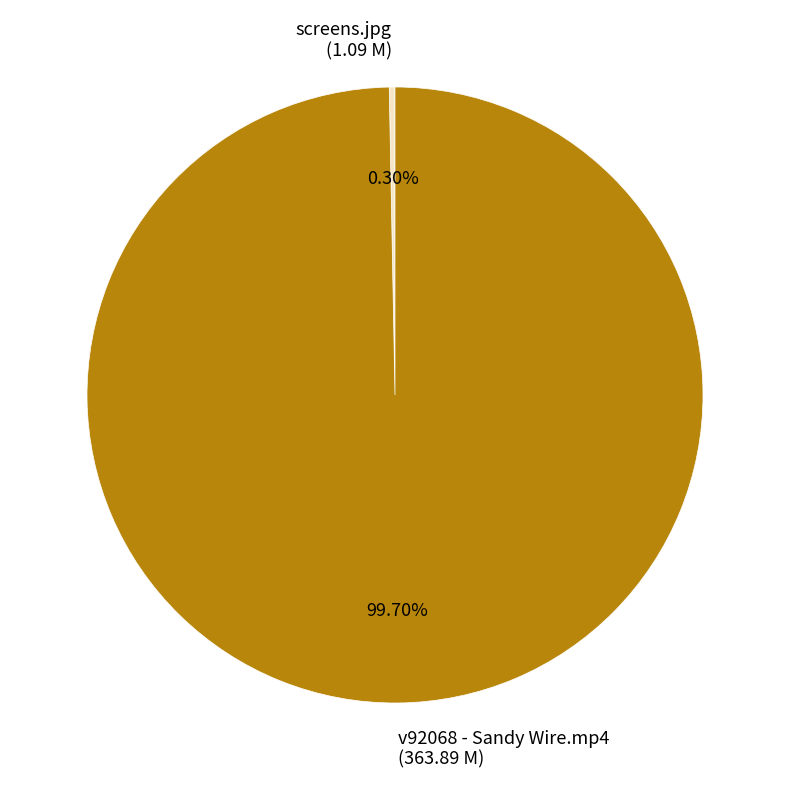

What is the ratio of the value at v92068 - Sandy Wire.mp4 (363.89 M) to the value at screens.jpg (1.09 M)?

333.8